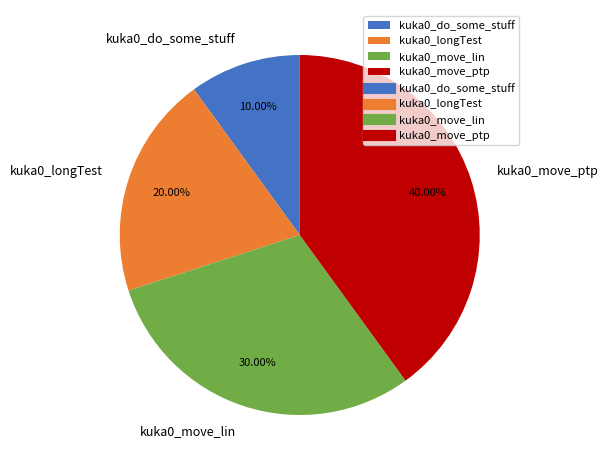

Between kuka0_move_lin and kuka0_move_ptp, which is larger?

kuka0_move_ptp